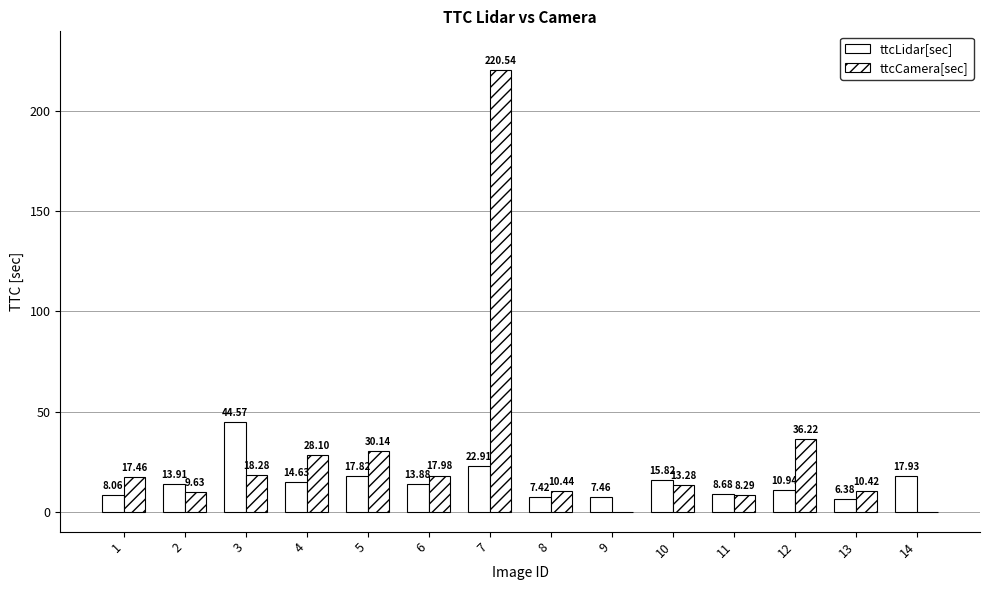

At 4, list the series in order from smallest to largest.

ttcLidar[sec], ttcCamera[sec]